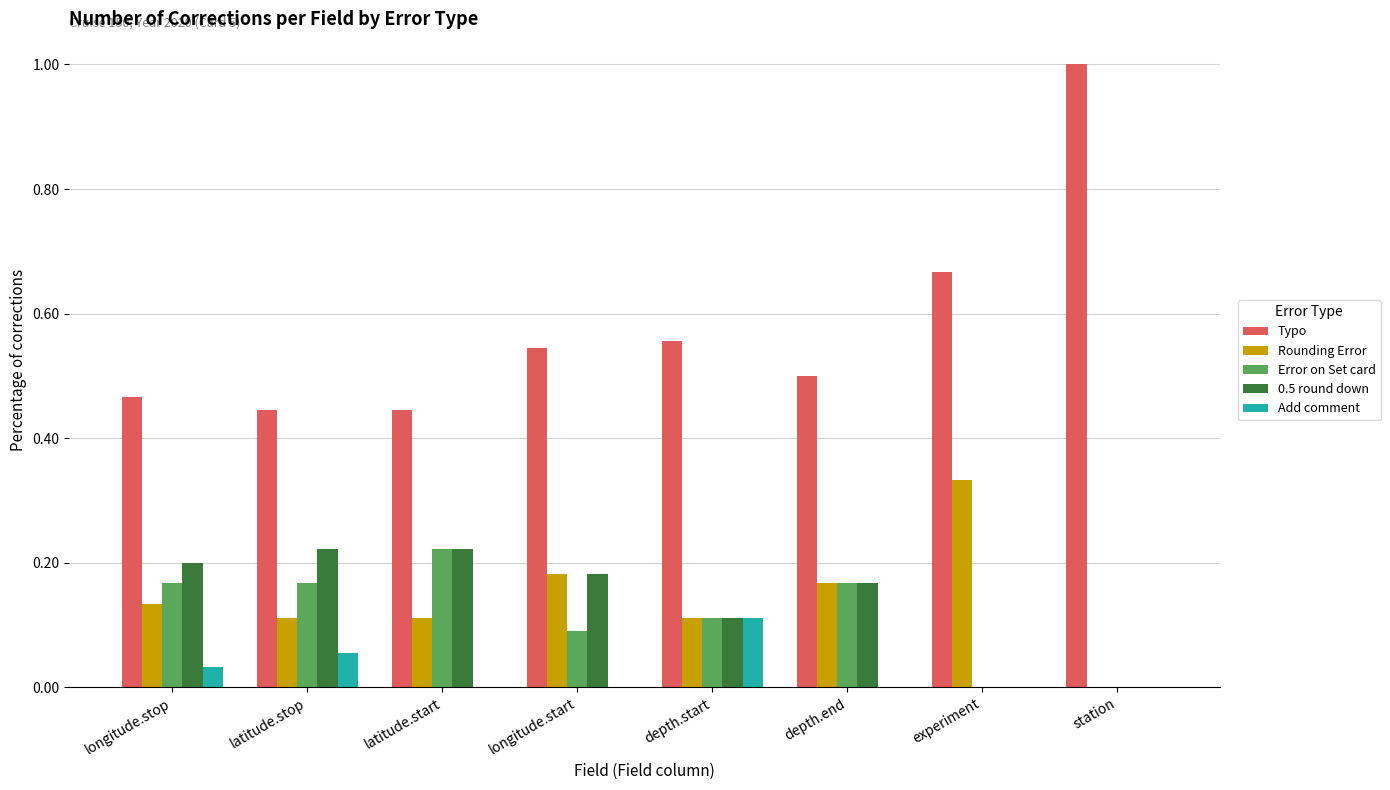

The value of Typo at latitude.stop is 0.2. True or false?

False